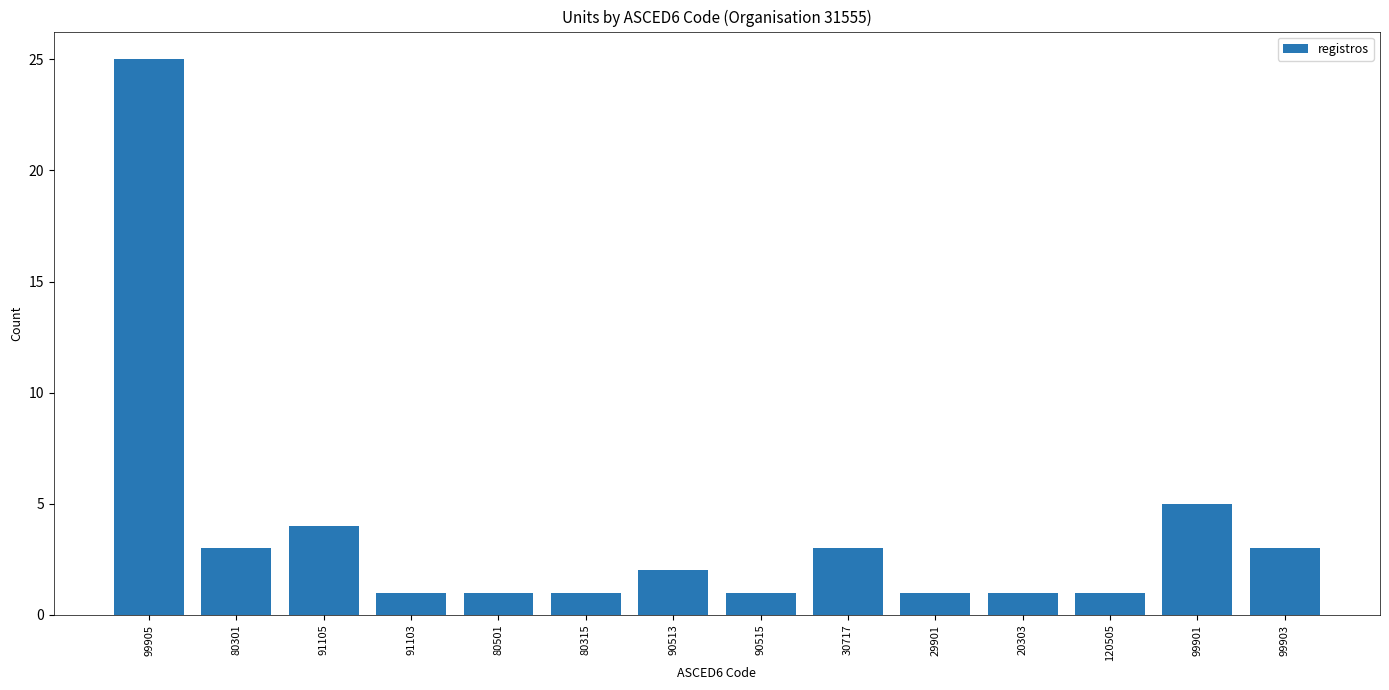

Is it true that the value at 99901 is 8?

False